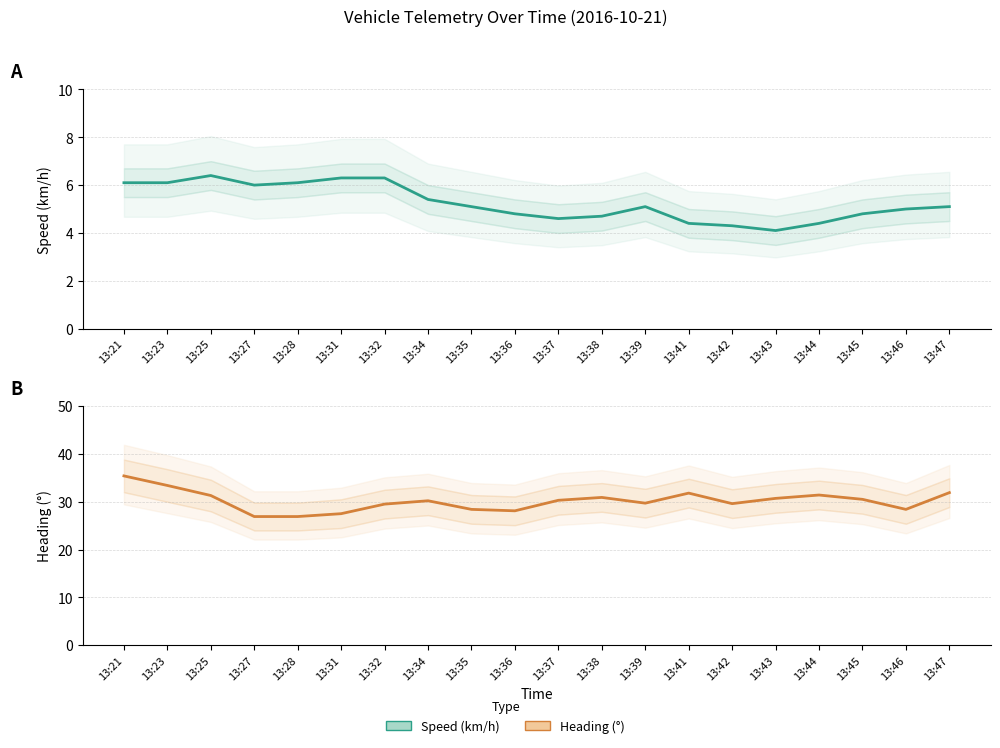

What is the spread (max minus min) of values at 13:46?

23.4